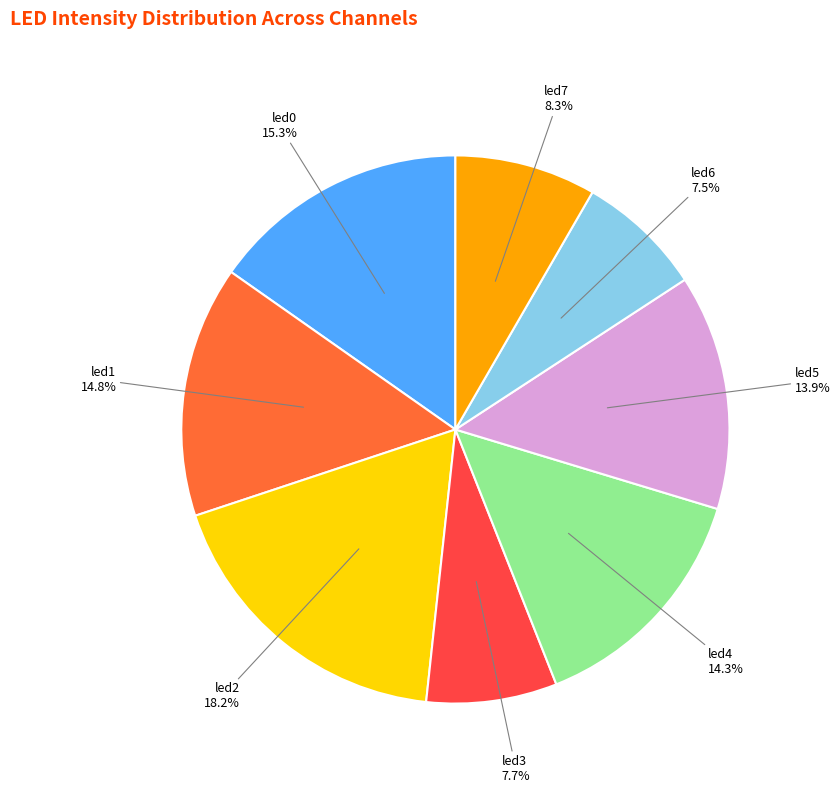

Is led3 the majority of the pie?

No